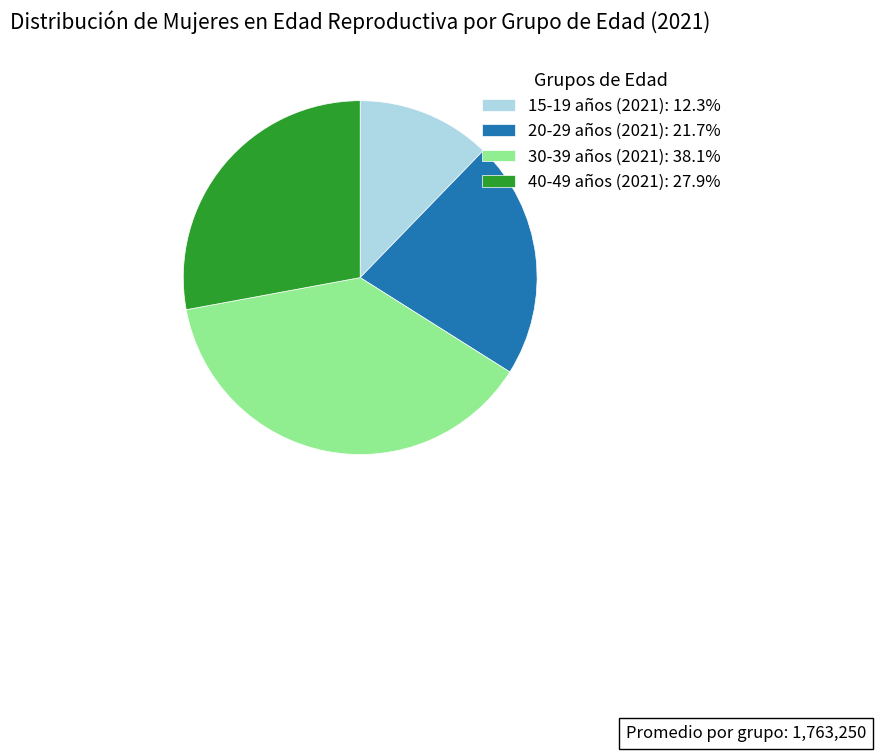

Does 15-19 años (2021) account for over 50% of the chart?

No